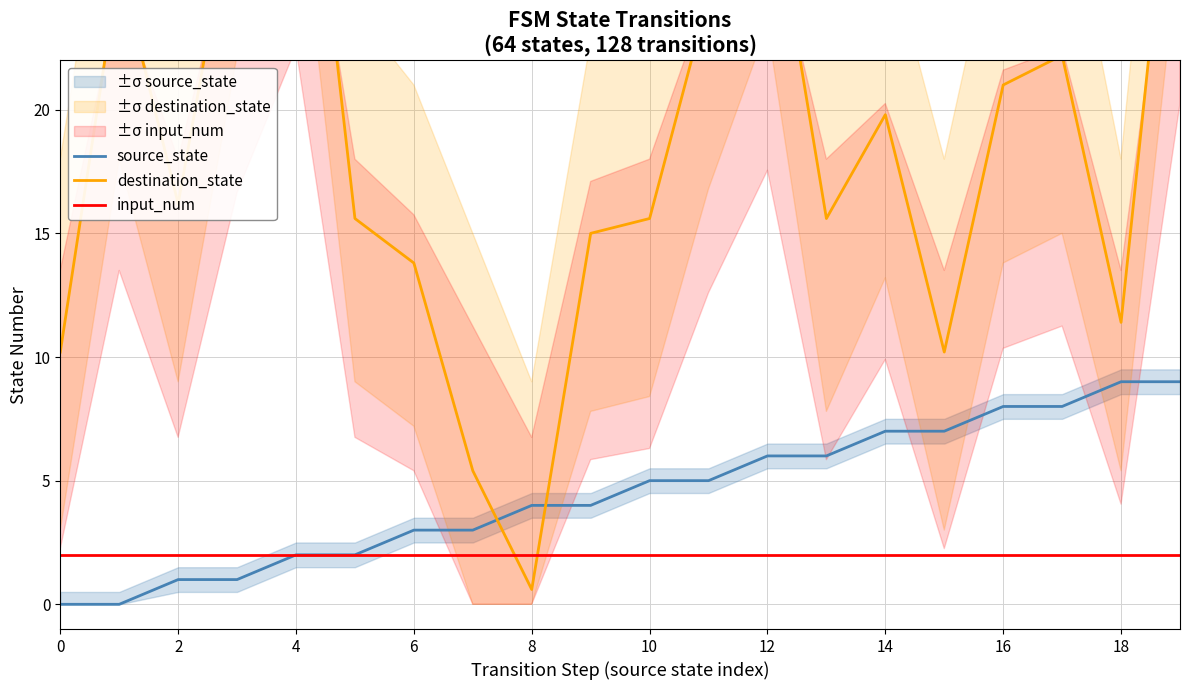

After their last crossing, which series has the higher values: destination_state or source_state?

destination_state